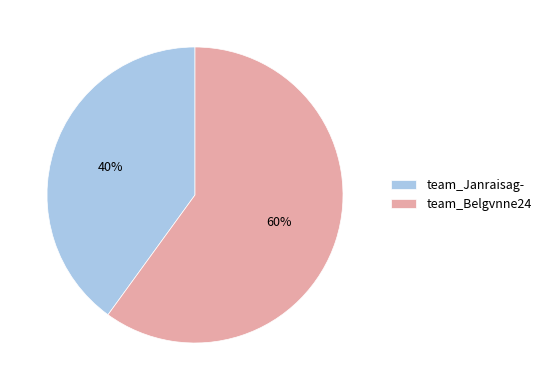

Does any single category account for the majority?

Yes